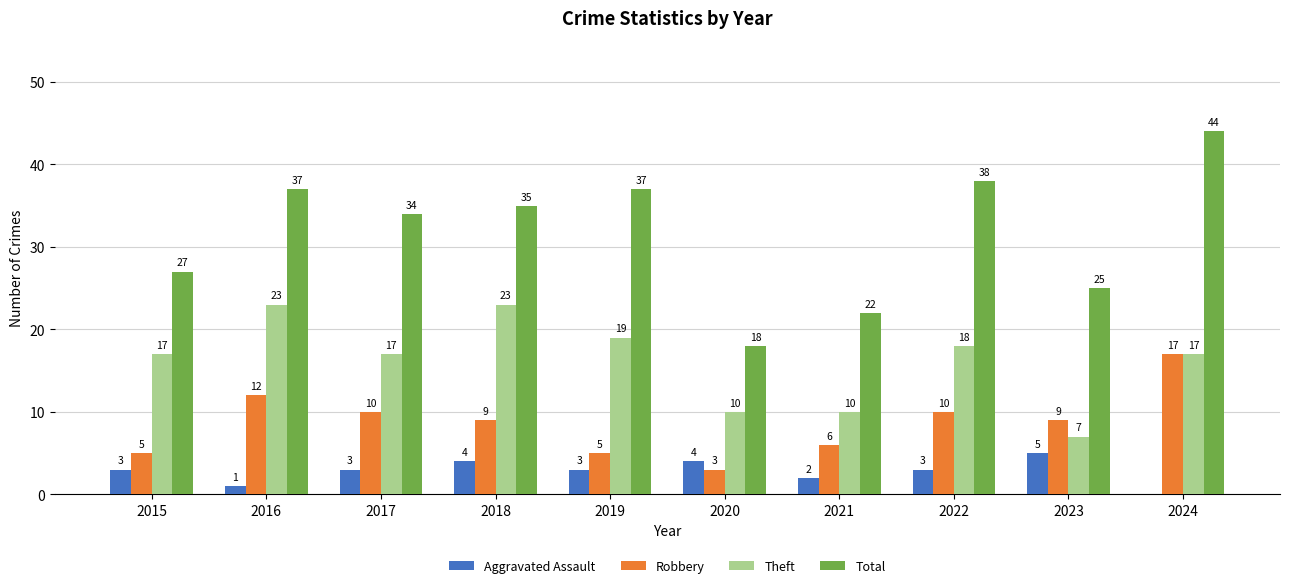

The Theft series shows 18 at 2020. True or false?

False